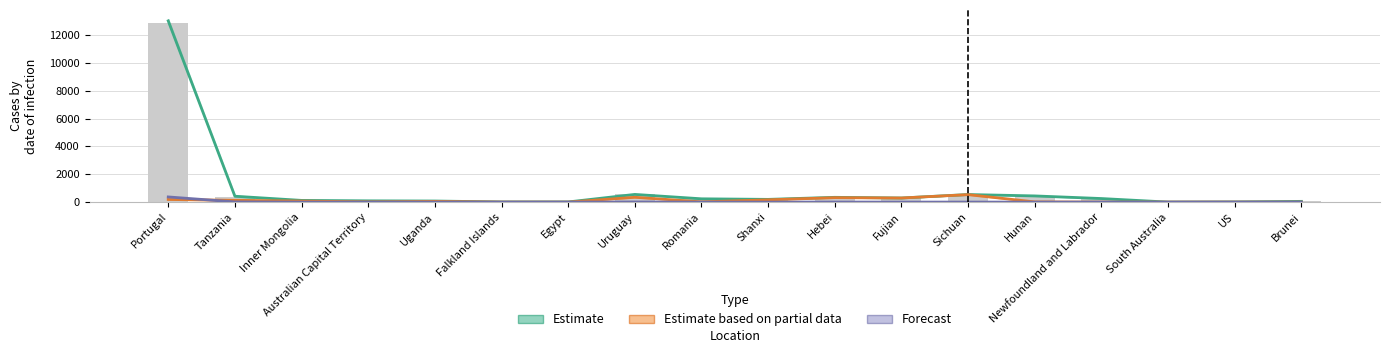

What is the spread (max minus min) of values at Fujian?

295.0